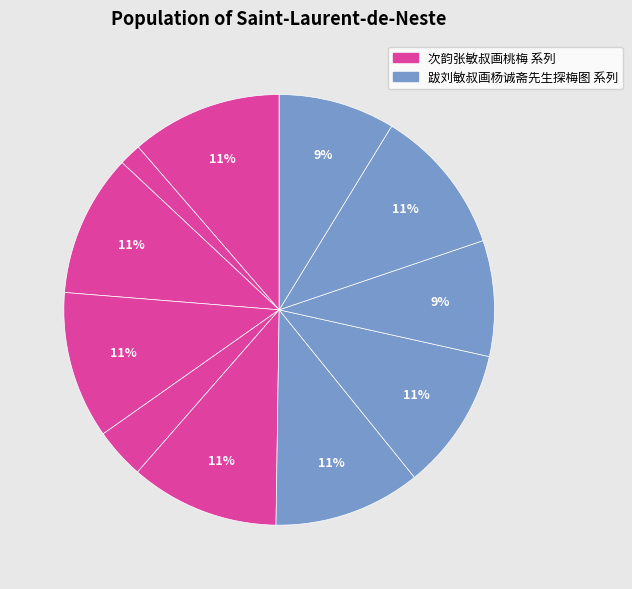

How many segments does this pie chart have?

11